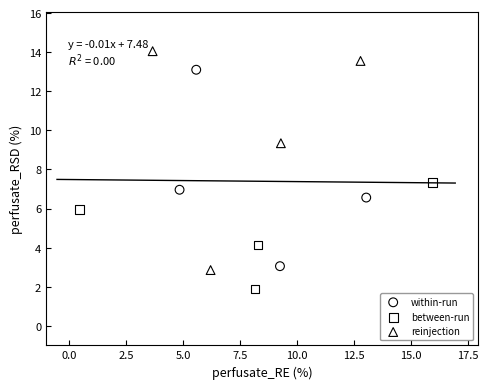

Which series has the widest spread of Y values?

reinjection